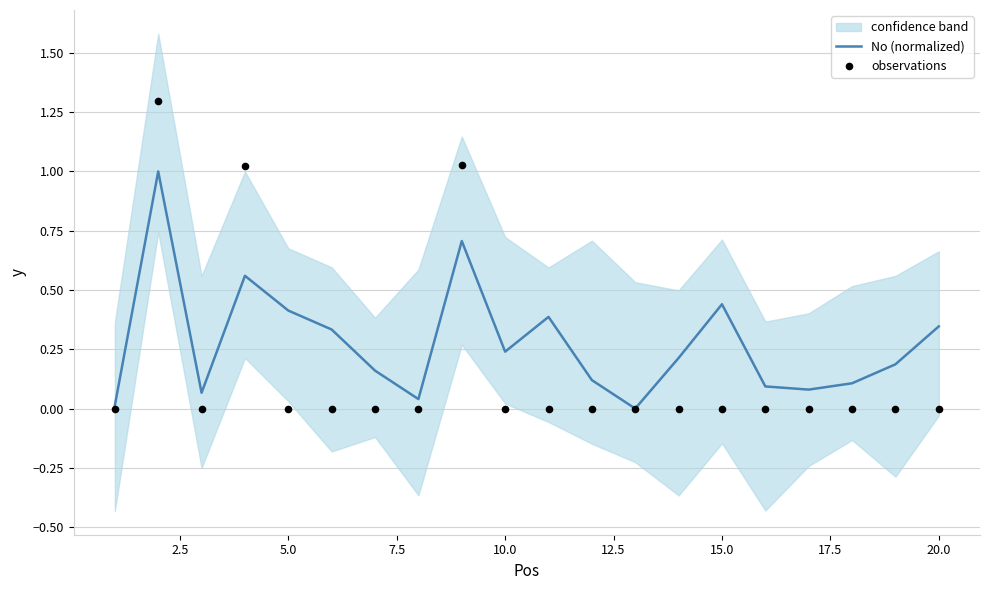

Which series has the widest spread of Y values?

observations